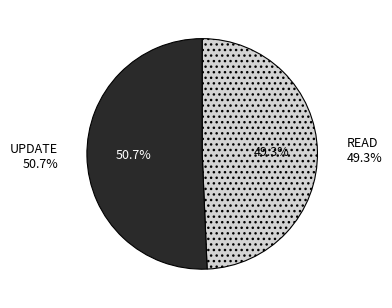

True or false: READ accounts for 49% of the total.

True